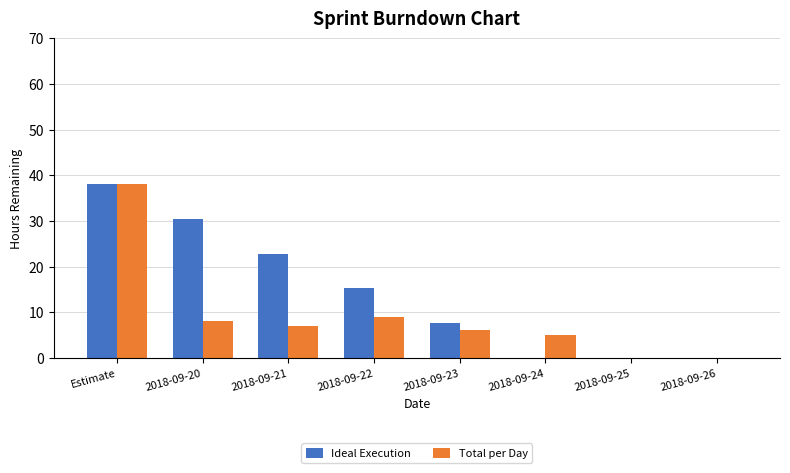

Reading left to right, what are all the values shown in this chart?

Ideal Execution: 38.0	30.4	22.8	15.2	7.6	0.0	0.0	0.0
Total per Day: 38.0	8.0	7.0	9.0	6.0	5.0	0.0	0.0